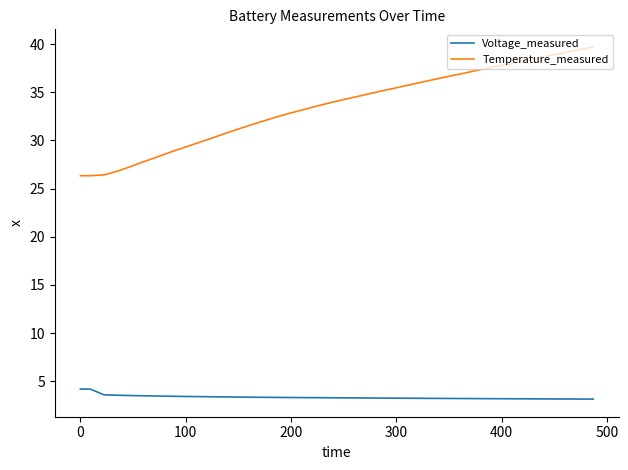

Is this an area chart (filled region under the line)?

No